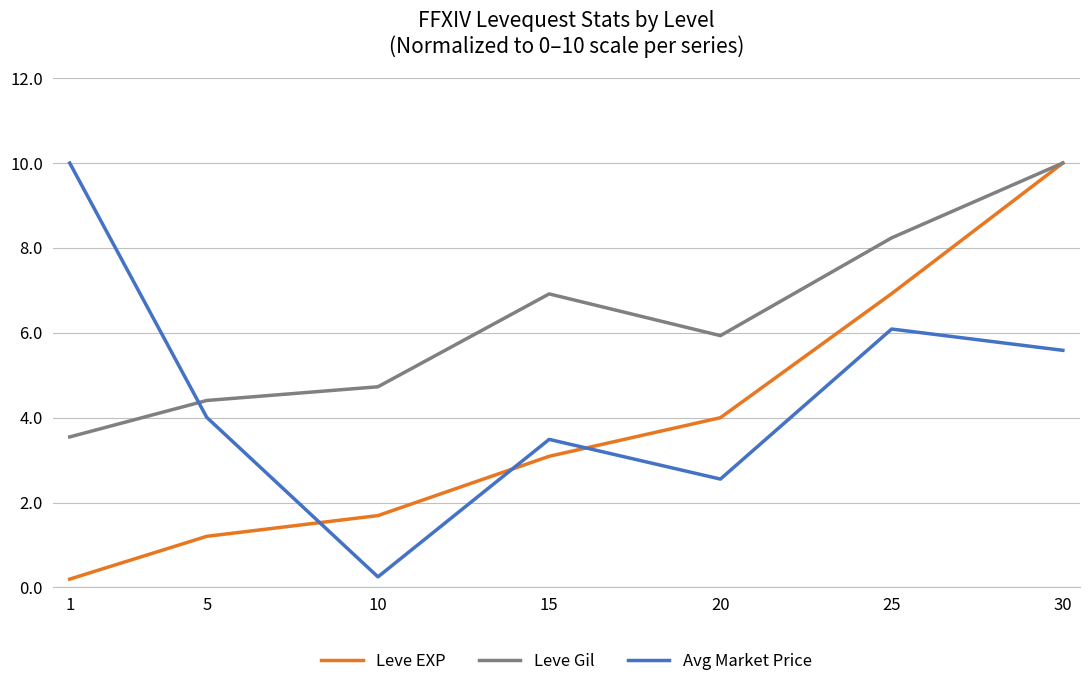

What is the difference between the highest and lowest values at 5?

3.2